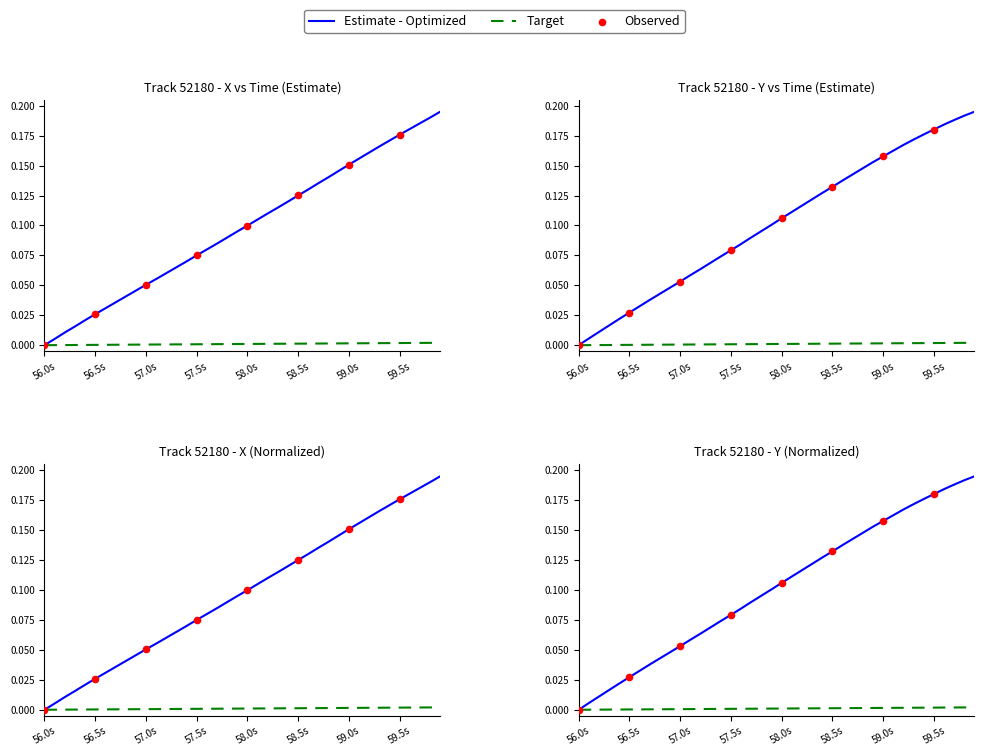

Which series reaches the minimum Y coordinate?

X